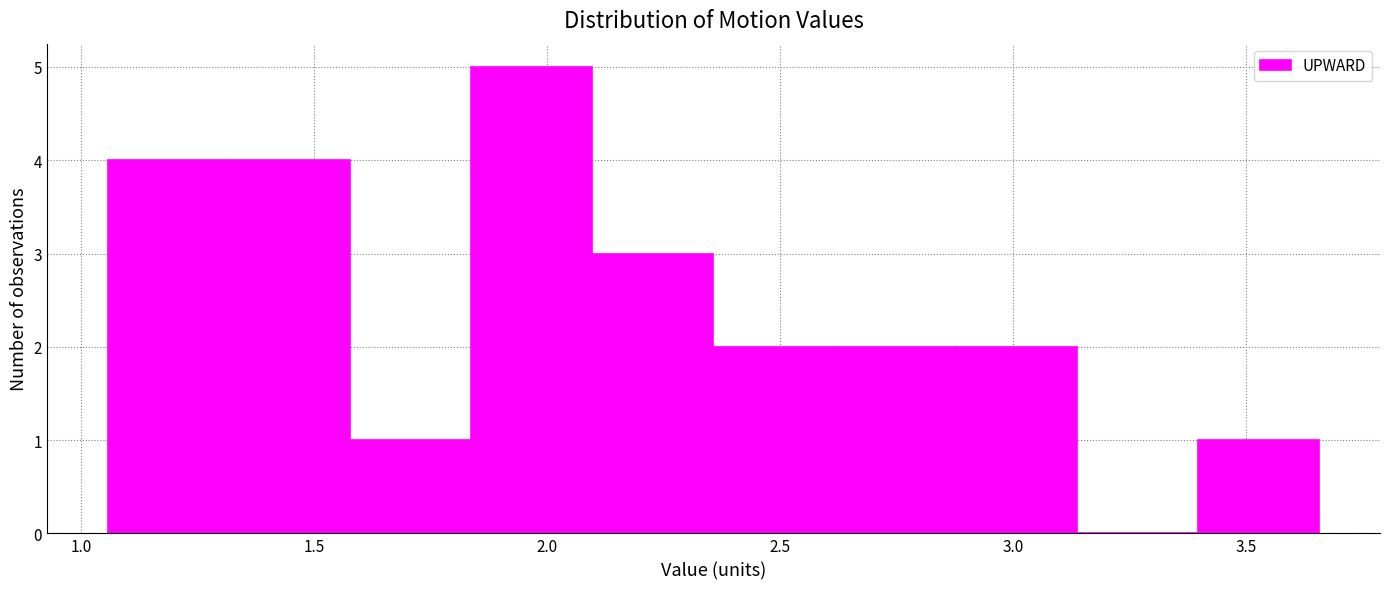

Reading left to right, list every bar in this chart as the range it spans on the x-axis followed by its height. Neither the bar edges nor the heights are printed on the chart, so give them approximately, as read against the axes.

1.05 to 1.30: 4
1.30 to 1.60: 4
1.60 to 1.85: 1
1.85 to 2.10: 5
2.10 to 2.35: 3
2.35 to 2.60: 2
2.60 to 2.90: 2
2.90 to 3.15: 2
3.15 to 3.40: 0
3.40 to 3.65: 1